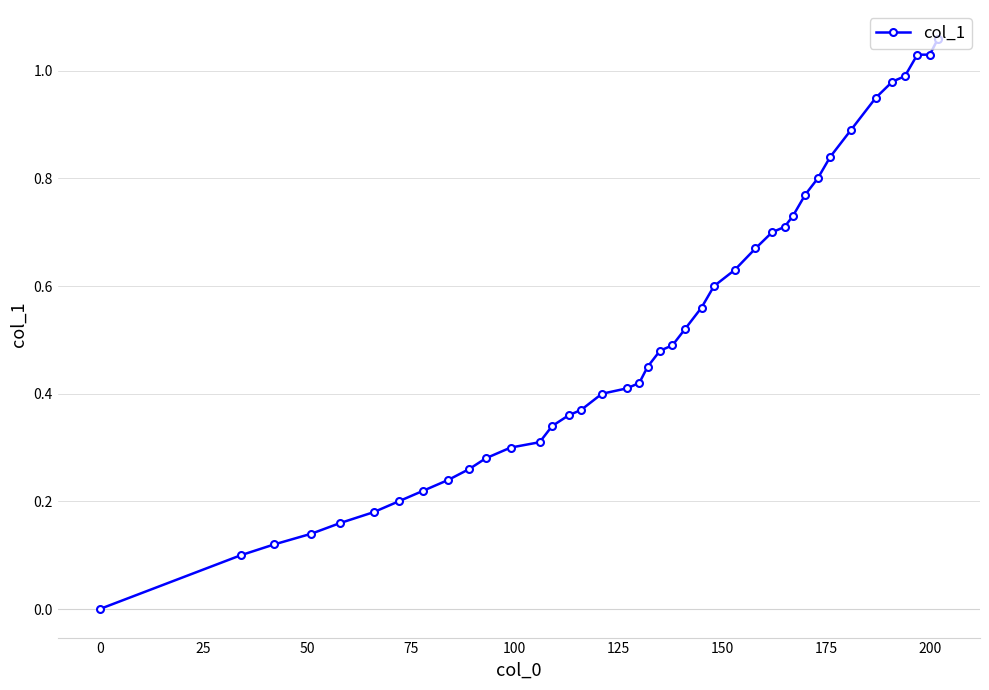

Reading left to right, extract all data points from this chart.

0.0	0.1	0.1	0.1	0.2	0.2	0.2	0.2	0.2	0.3	0.3	0.3	0.3	0.3	0.4	0.4	0.4	0.4	0.4	0.5	0.5	0.5	0.5	0.6	0.6	0.6	0.7	0.7	0.7	0.7	0.8	0.8	0.8	0.9	0.9	1.0	1.0	1.0	1.0	1.1